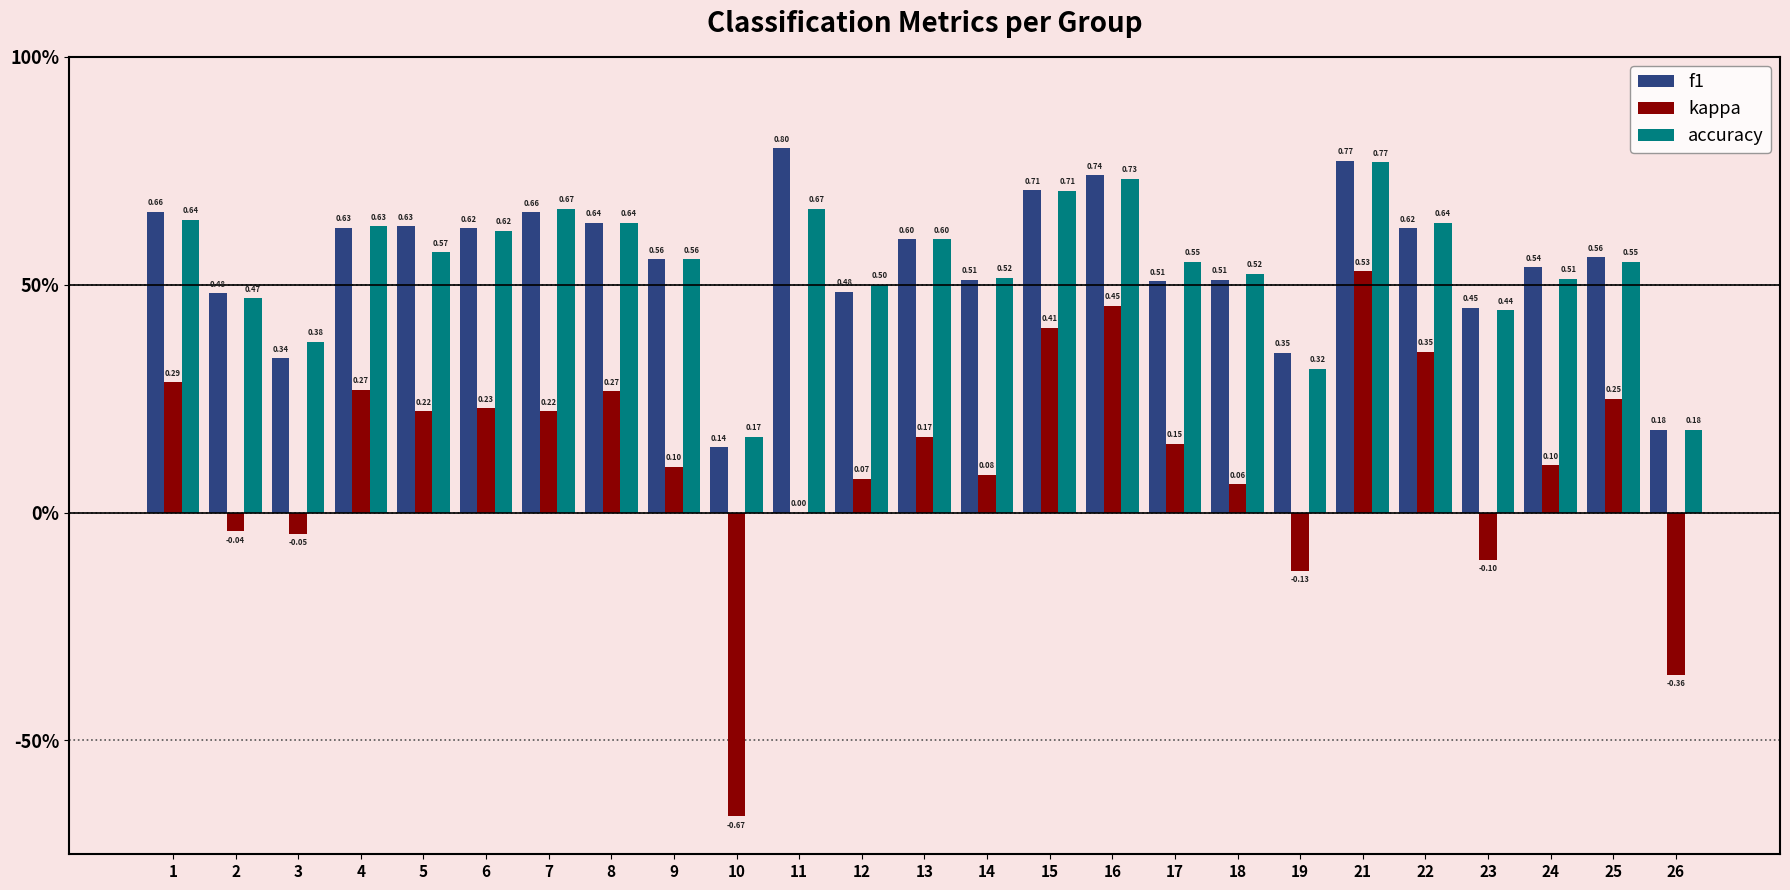

Is it true that f1 equals 0.3 at 13?

False